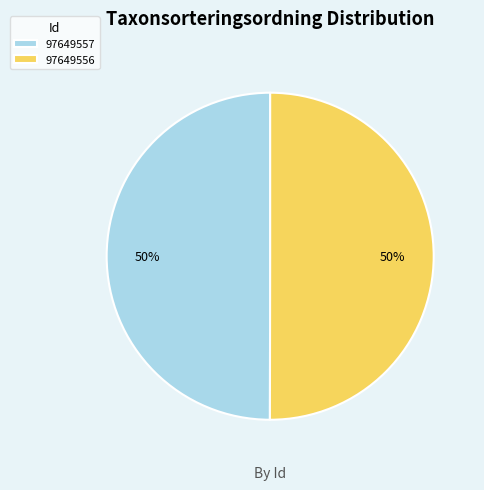

To the nearest percent, what is the combined percentage of 97649557 and 97649556?

100%